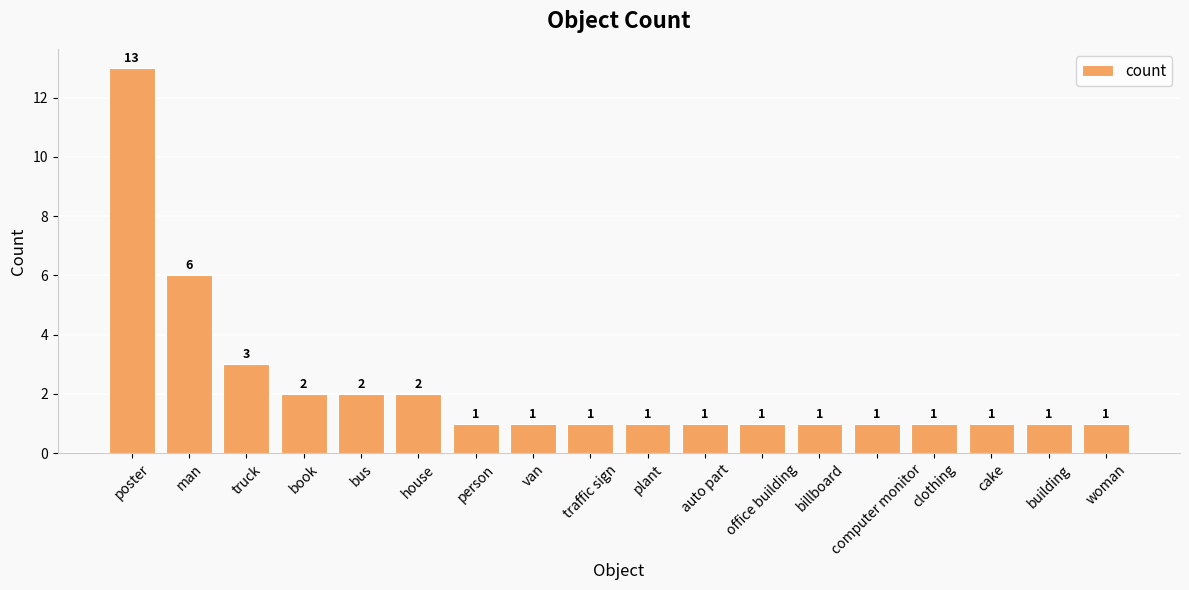

What is the change in value from house to building?

-1